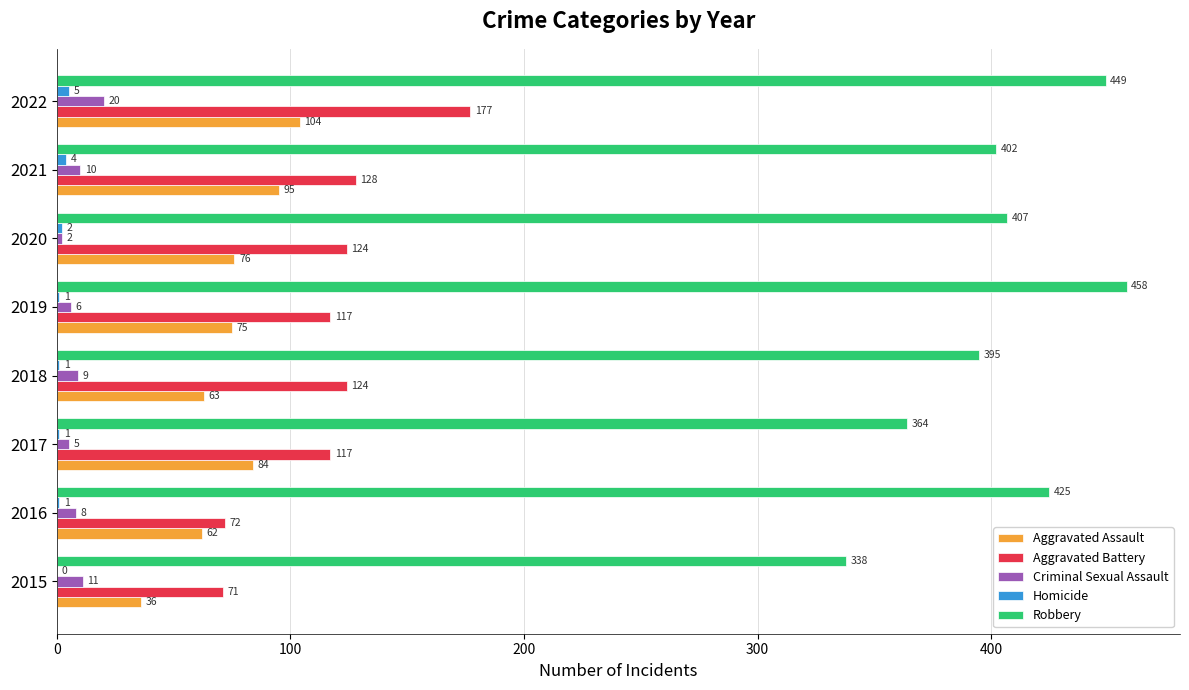

Which series changed the most between 2019 and 2021?

Robbery